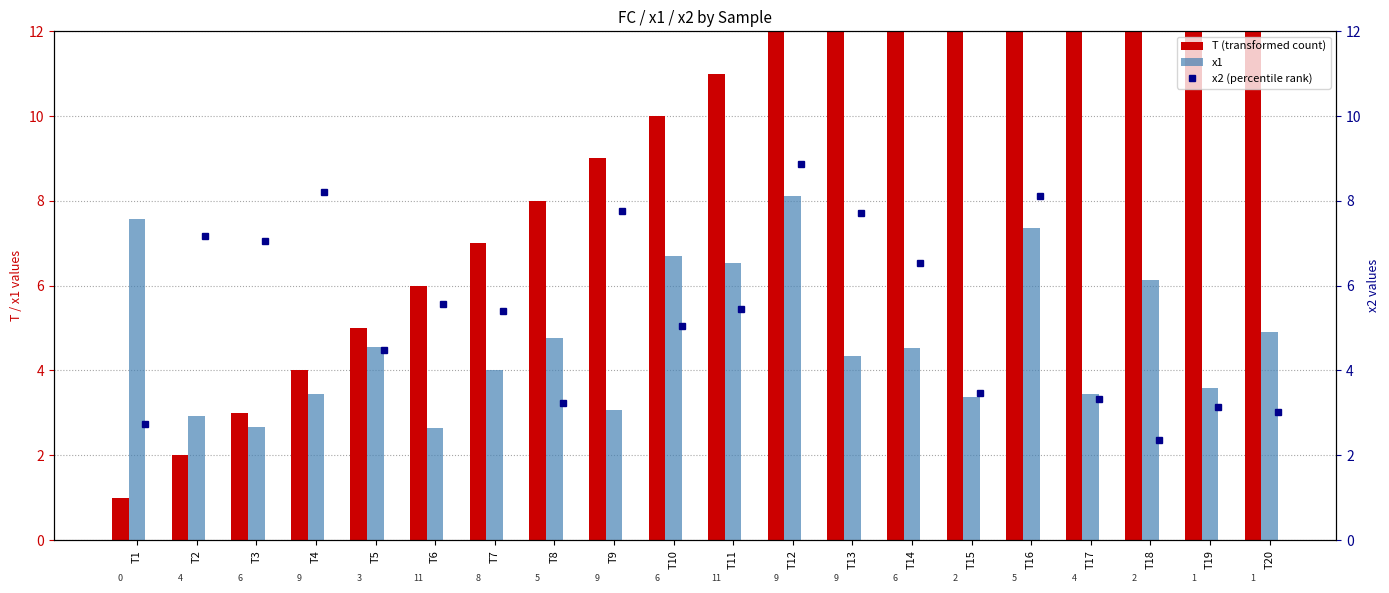

The value of x2 (percentile rank) at T18 is 4.2. True or false?

False